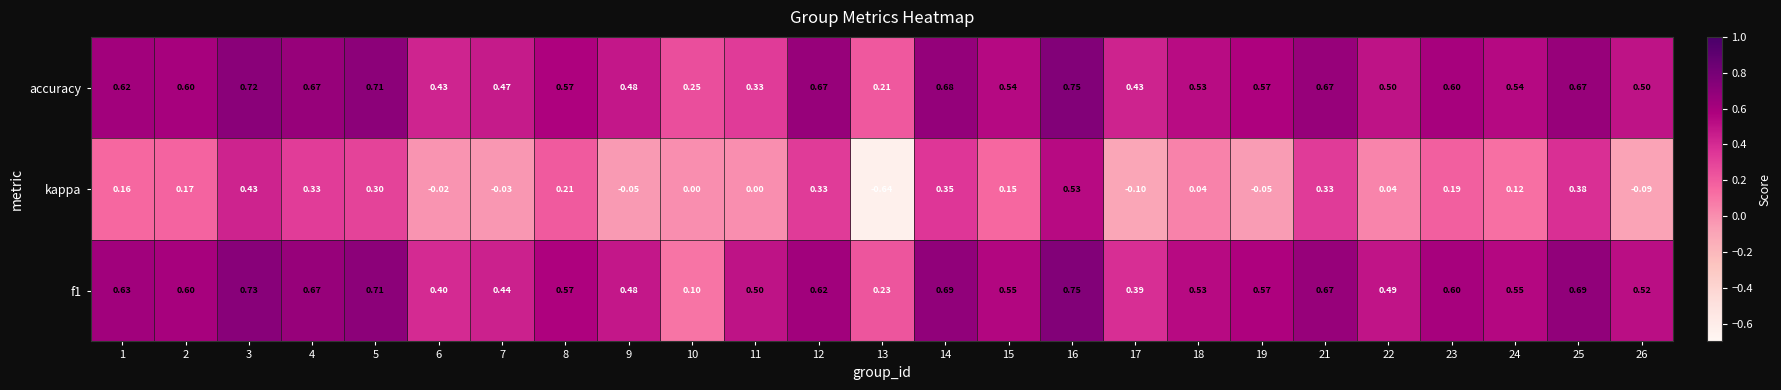

Between 22 and 24, which series saw the biggest shift?

kappa